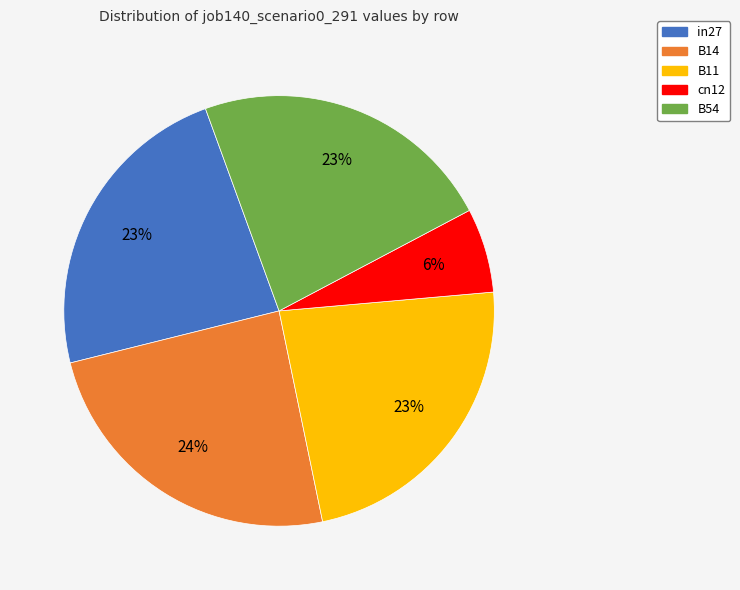

Do B11 and in27 together represent more than half of the pie?

No